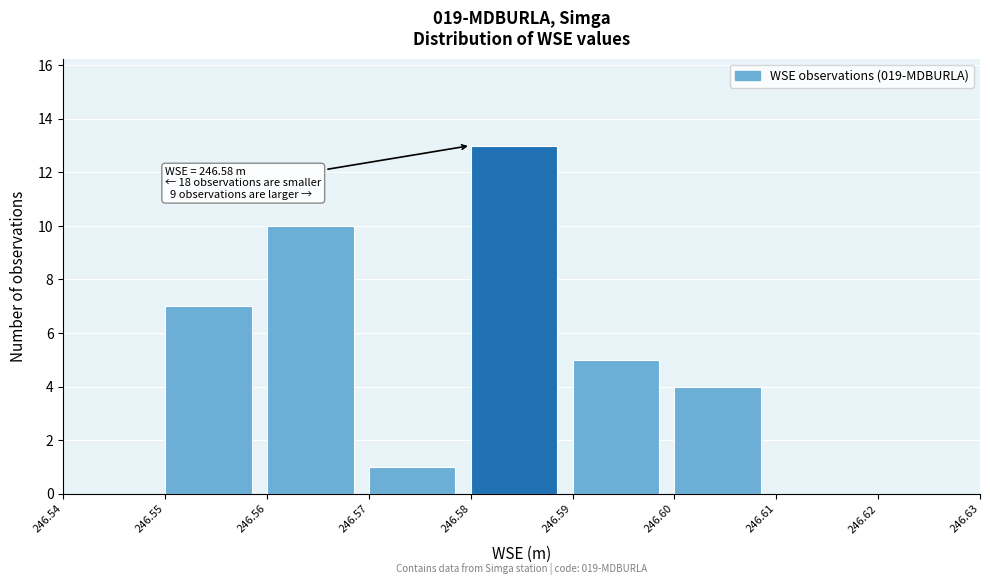

Over which range of the x-axis is the bar tallest?

246.58 to 246.59